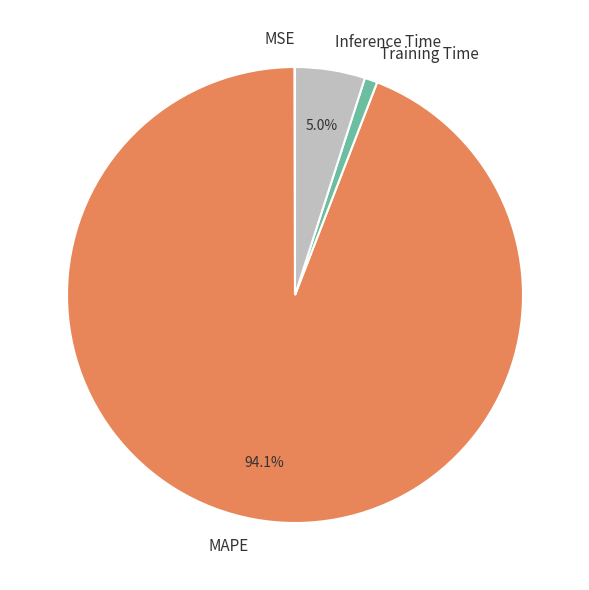

Which category has the biggest portion of the pie?

MAPE